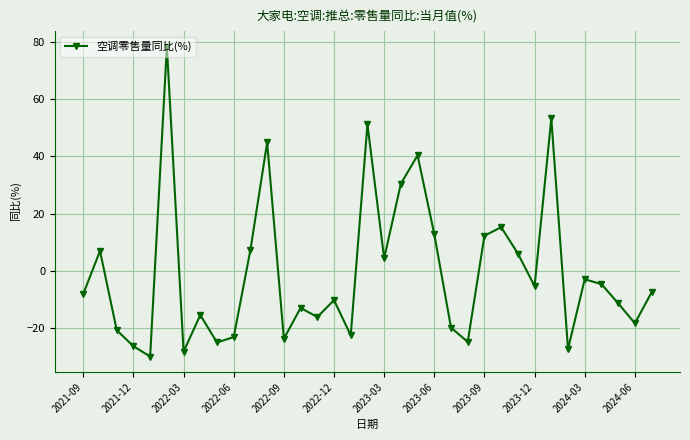

Does the chart display data point markers on the line(s)?

Yes